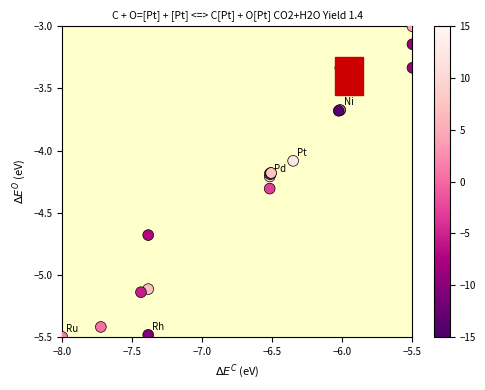

What Y value in the scatter plot is closest to -4?

-4.1